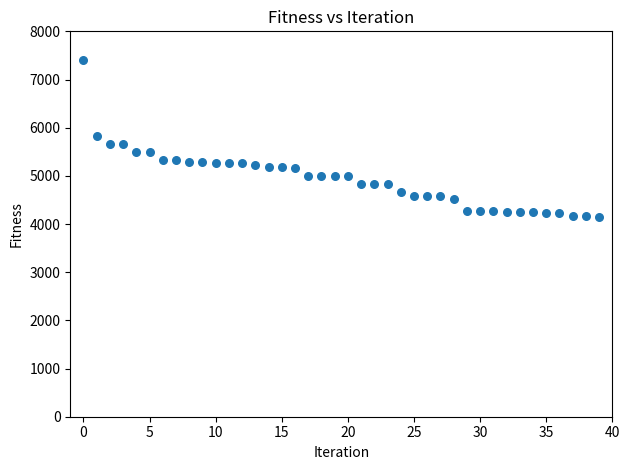

What is the range of Y values (max minus min)?

3260.0